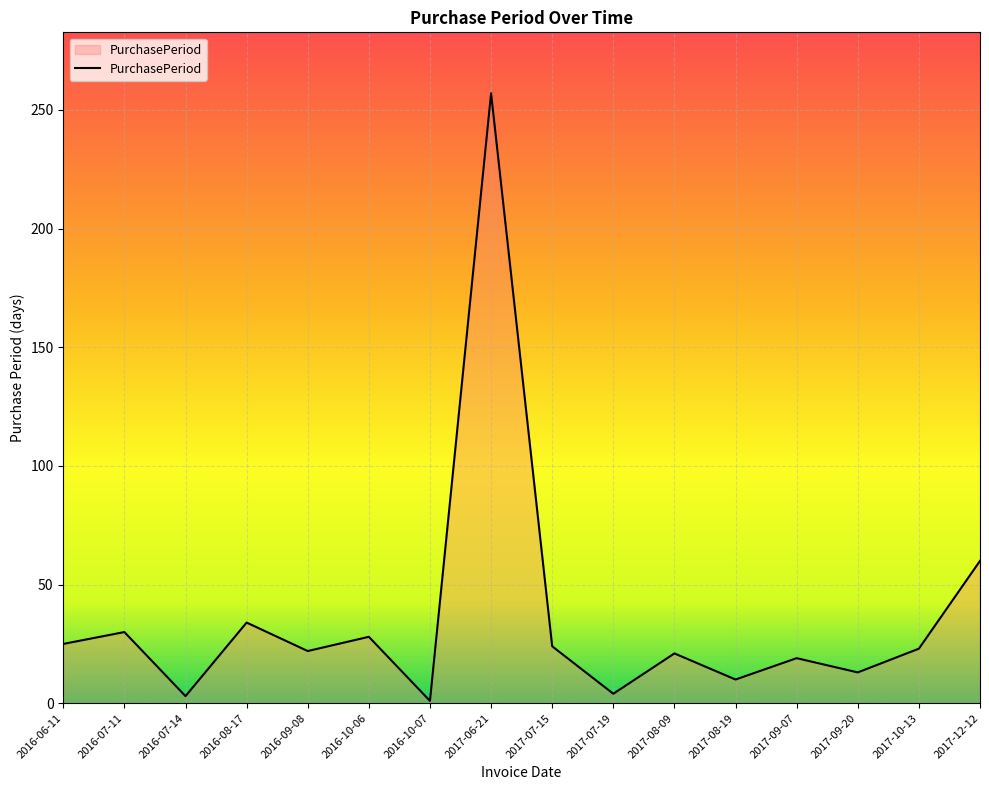

What is the difference between the values at 2016-08-17 and 2016-10-06?

6